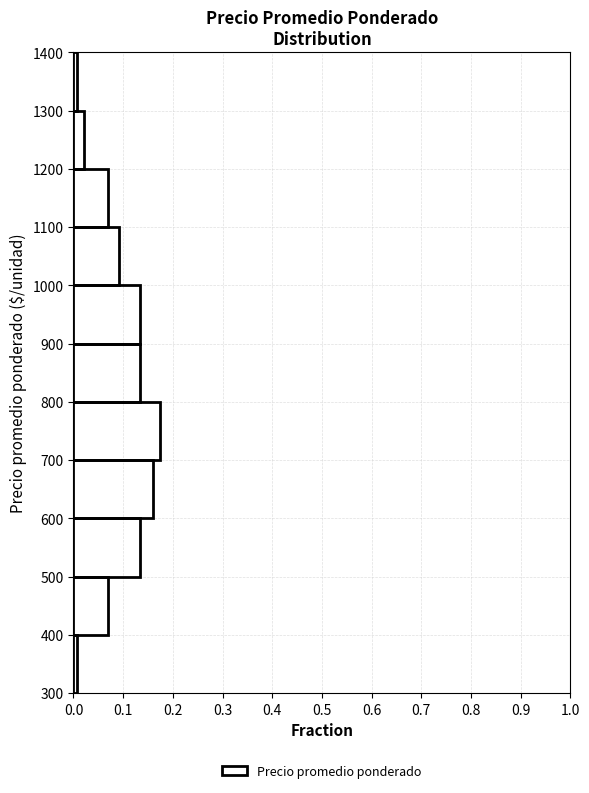

Reading bottom to top, list every bar in this chart as the range it spans on the y-axis followed by its length. The values are not printed on the chart, so give them approximately, as read against the axis.

300 to 400: under 0.01
400 to 500: 0.07
500 to 600: 0.13
600 to 700: 0.16
700 to 800: 0.17
800 to 900: 0.13
900 to 1000: 0.13
1000 to 1100: 0.09
1100 to 1200: 0.07
1200 to 1300: 0.02
1300 to 1400: under 0.01